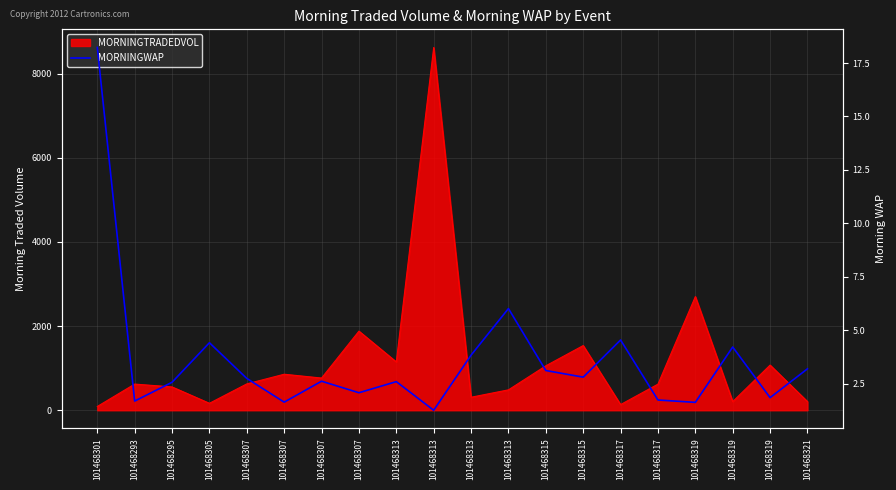

The chart shows a value of 4.4 at 101468305. True or false?

True